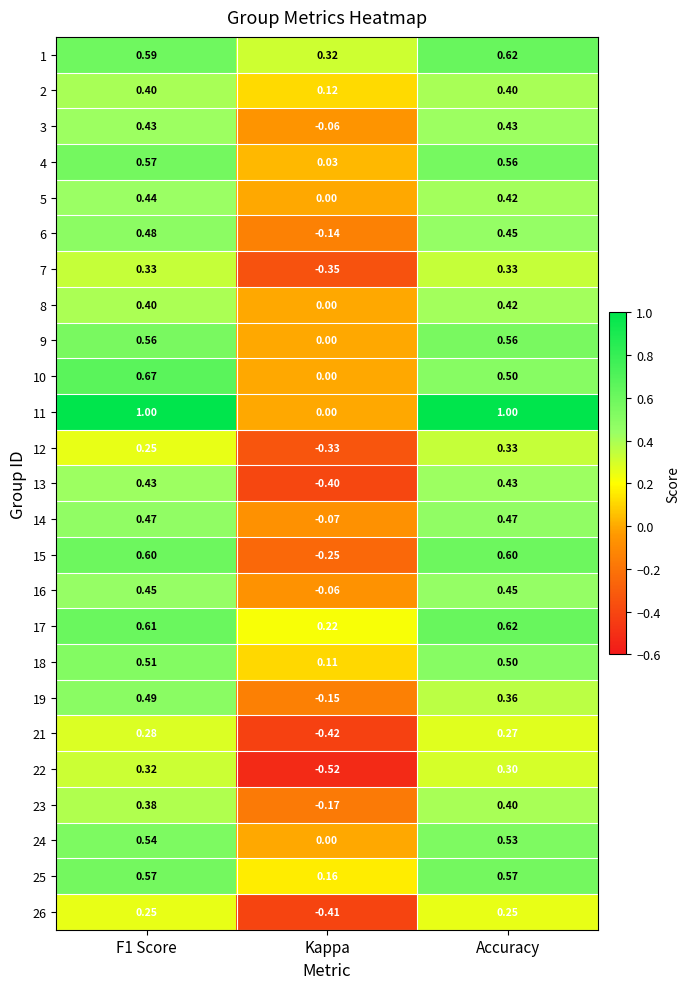

At which category is the sum across all series the highest?

F1 Score